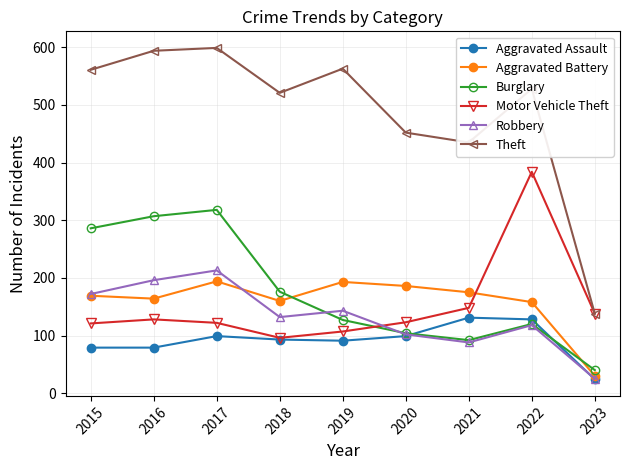

What is the maximum value shown in the chart?

599